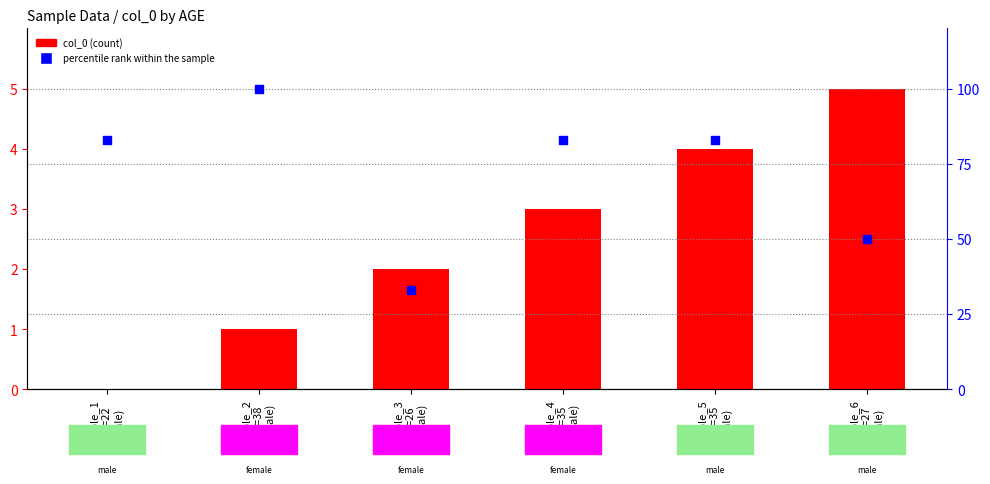

Which series contains the highest Y value?

percentile rank within the sample